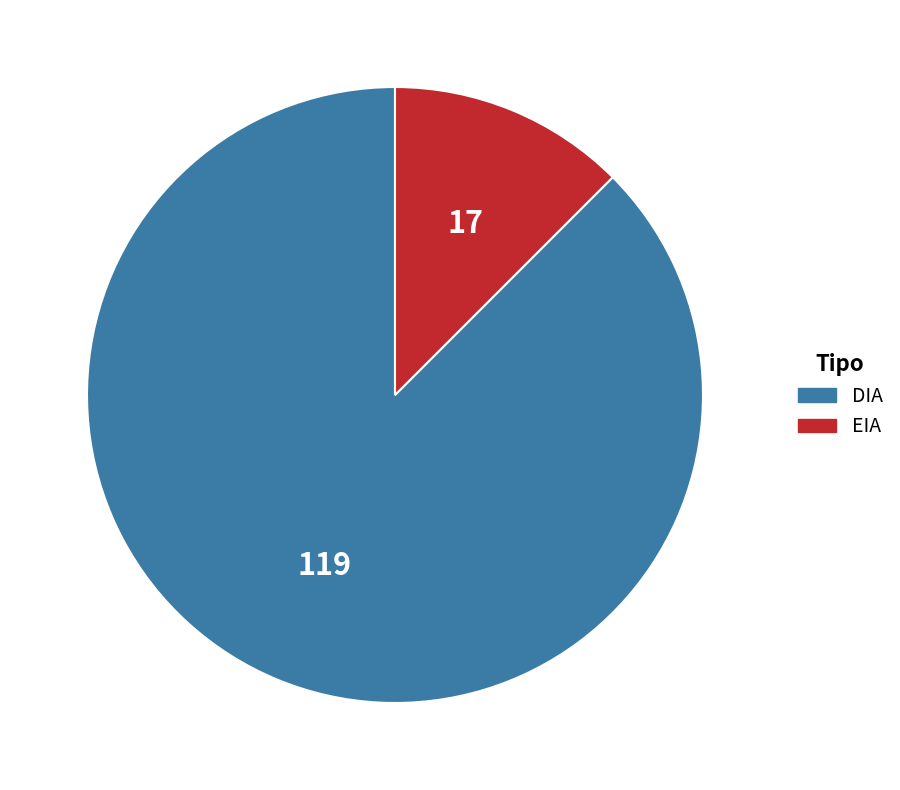

Is it true that EIA is 20% of the pie?

False